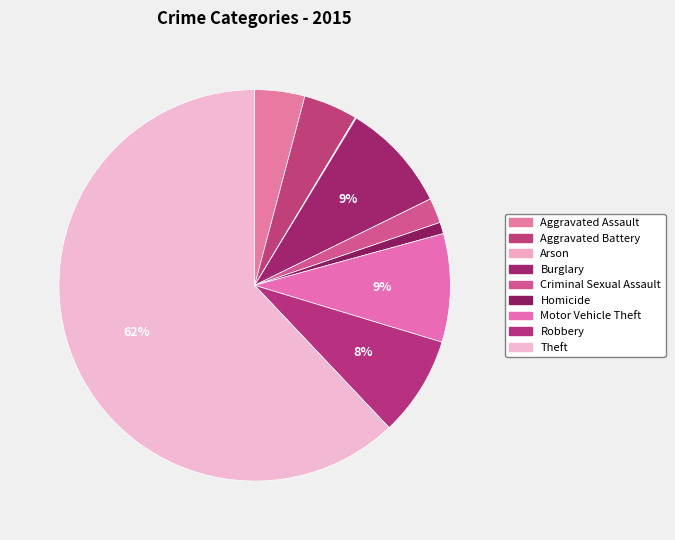

Is Theft the majority of the pie?

Yes